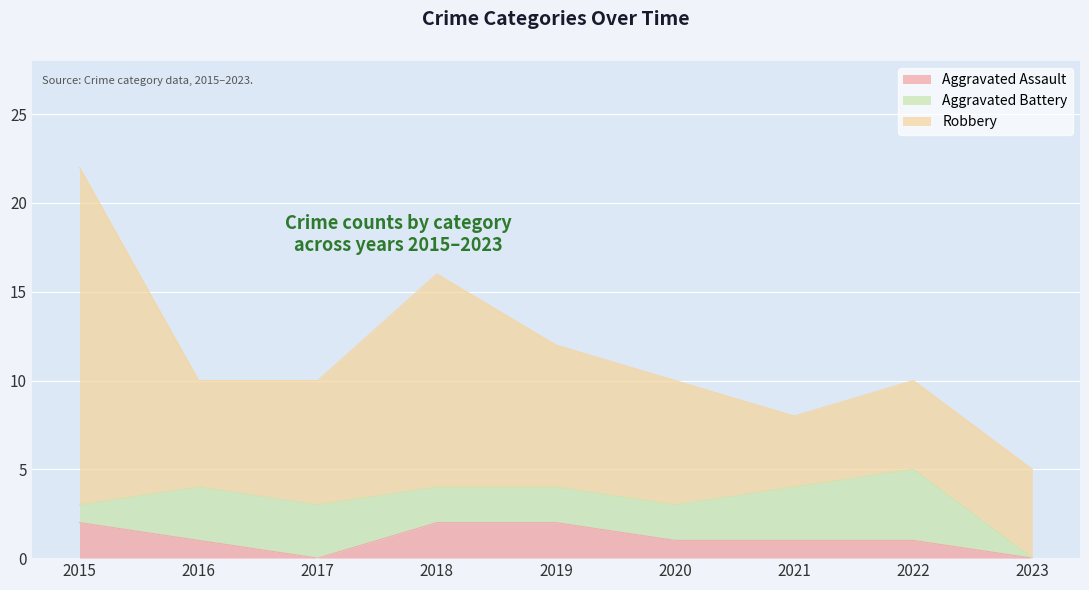

How many lines are shown in the chart?

3